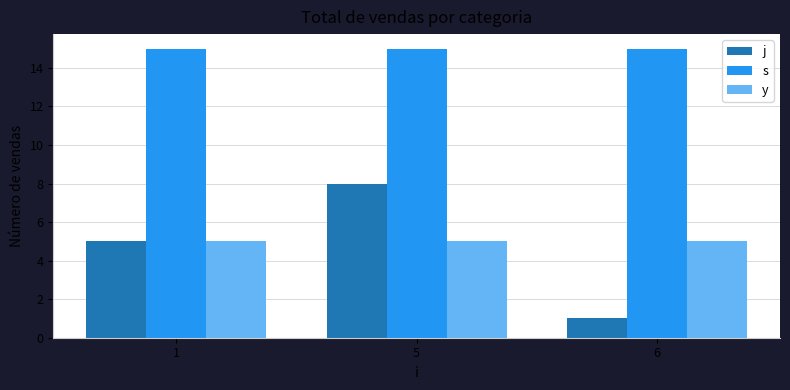

Reading right to left, what are all the values shown in this chart?

j: 1	8	5
s: 15	15	15
y: 5	5	5